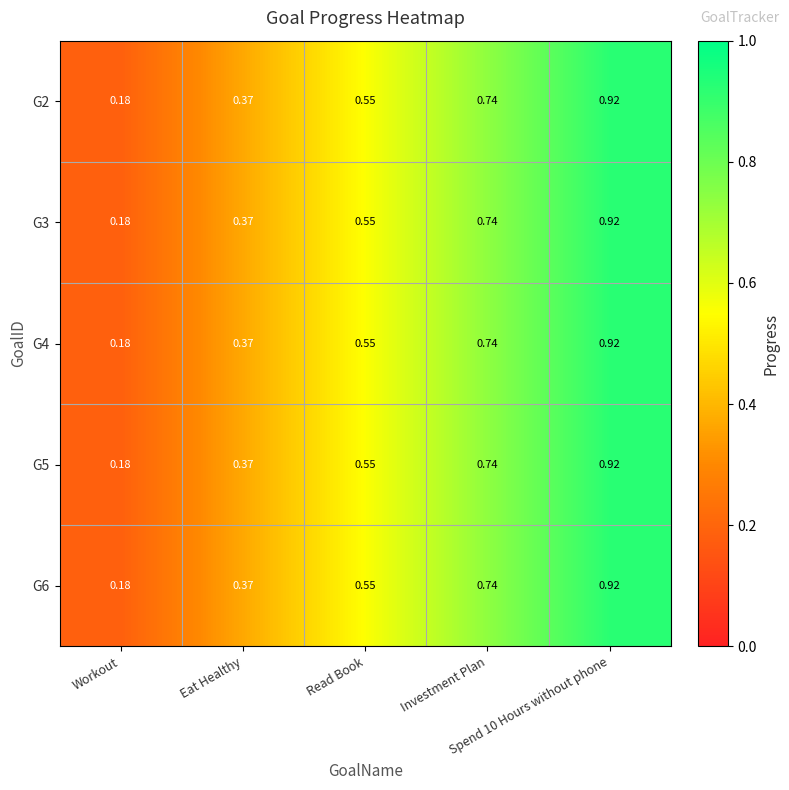

Reading left to right, list all the values displayed in this chart.

G2: Workout=0.2	Eat Healthy=0.4	Read Book=0.6	Investment Plan=0.7	Spend 10 Hours without phone=0.9
G3: Workout=0.2	Eat Healthy=0.4	Read Book=0.6	Investment Plan=0.7	Spend 10 Hours without phone=0.9
G4: Workout=0.2	Eat Healthy=0.4	Read Book=0.6	Investment Plan=0.7	Spend 10 Hours without phone=0.9
G5: Workout=0.2	Eat Healthy=0.4	Read Book=0.6	Investment Plan=0.7	Spend 10 Hours without phone=0.9
G6: Workout=0.2	Eat Healthy=0.4	Read Book=0.6	Investment Plan=0.7	Spend 10 Hours without phone=0.9